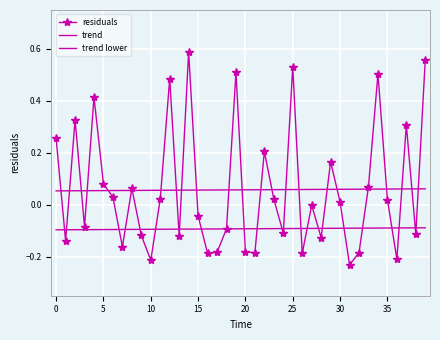

Which category has the lowest value across all series?

31